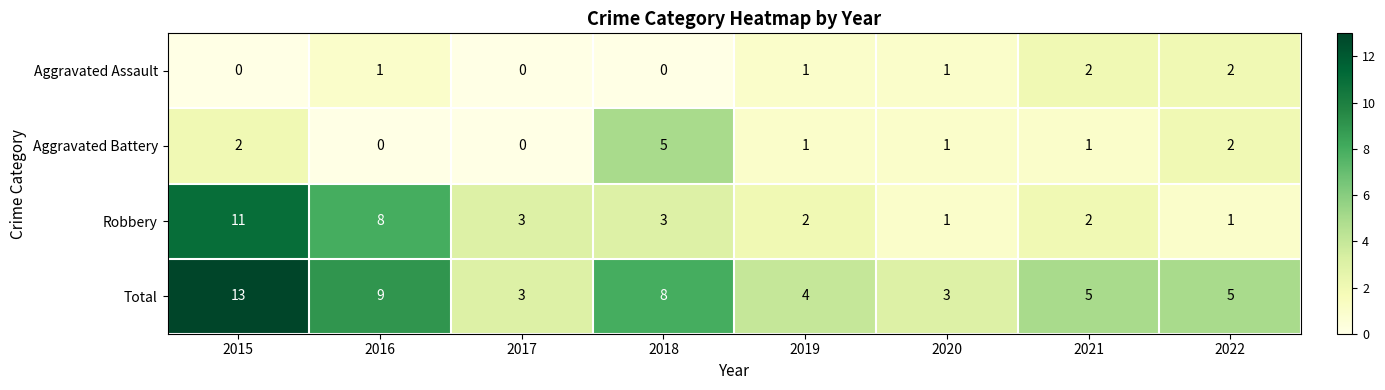

Which series has the largest total across all categories?

Total